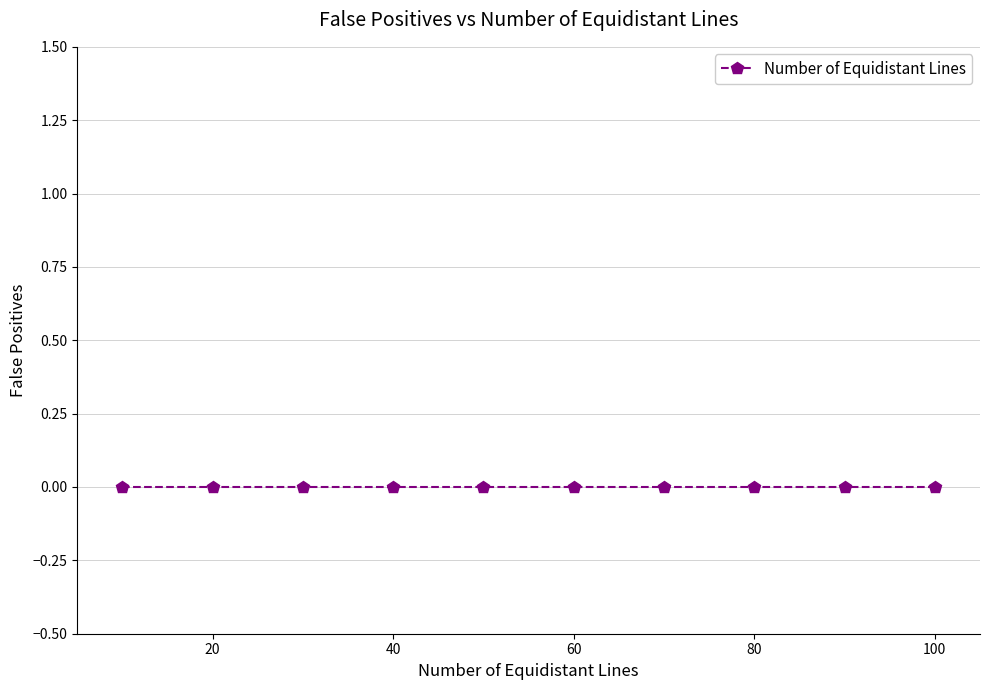

Reading left to right, extract all data points from this chart.

10	20	30	40	50	60	70	80	90	100